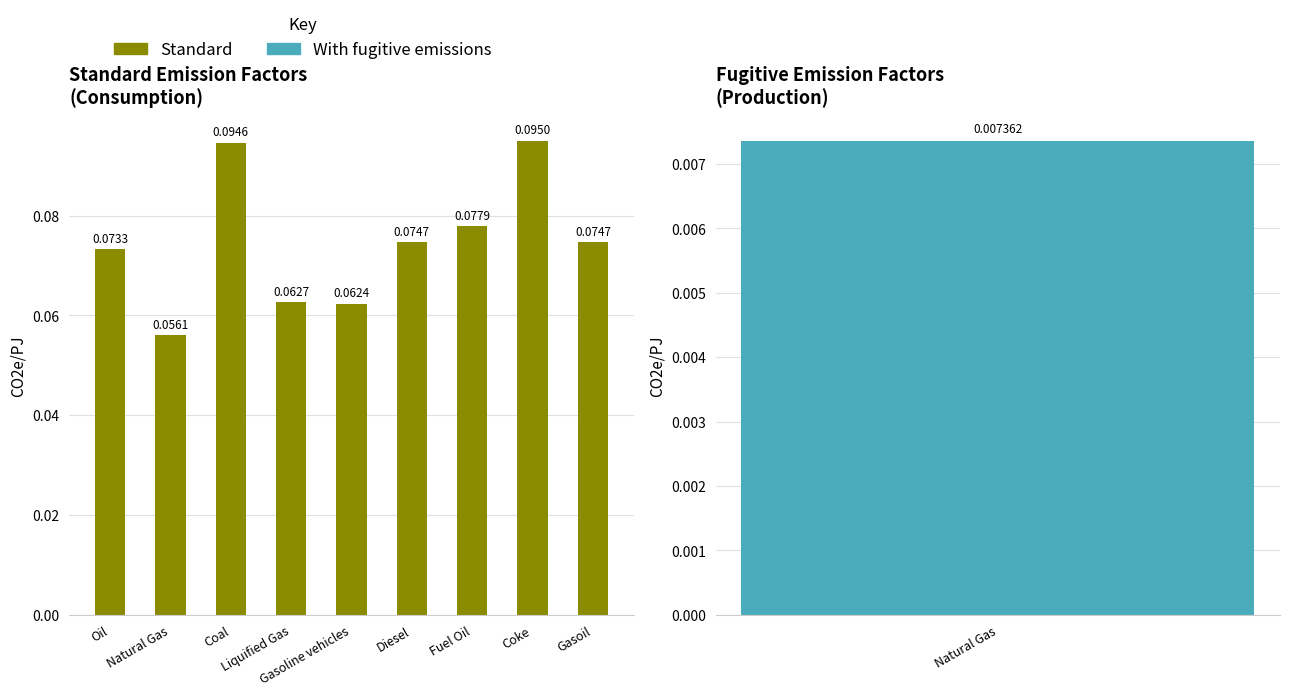

List the labels in order of value, largest first.

Coke, Coal, Fuel Oil, Diesel, Gasoil, Oil, Liquified Gas, Gasoline vehicles, Natural Gas